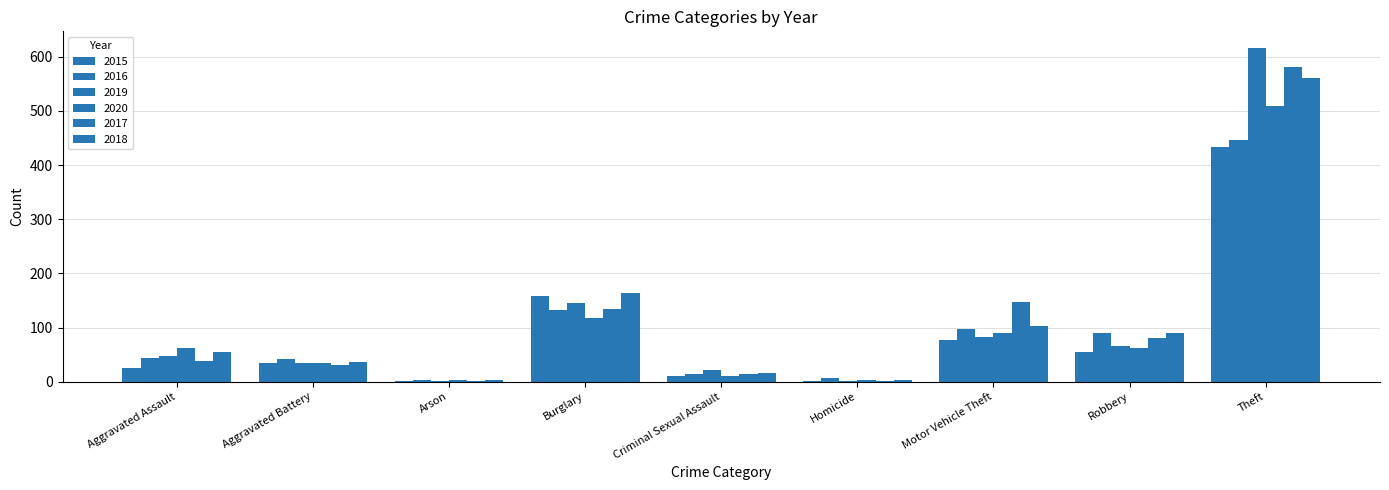

Are the bars grouped side by side (vs. stacked)?

Yes